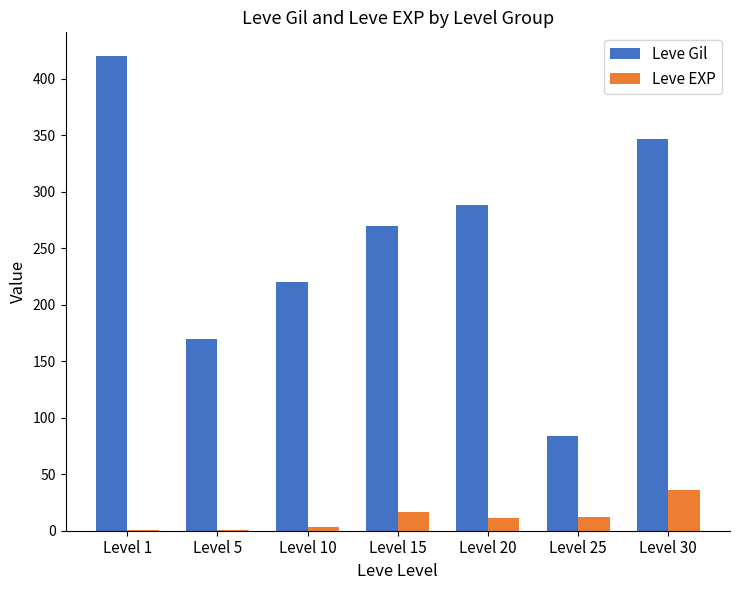

The value of Leve Gil at Level 5 is 228. True or false?

False